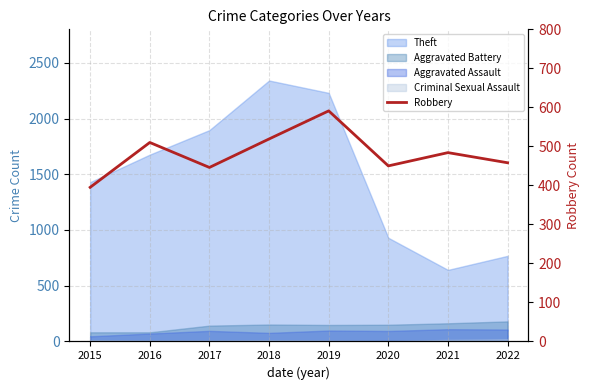

At which category does the data reach its first local valley?

2017